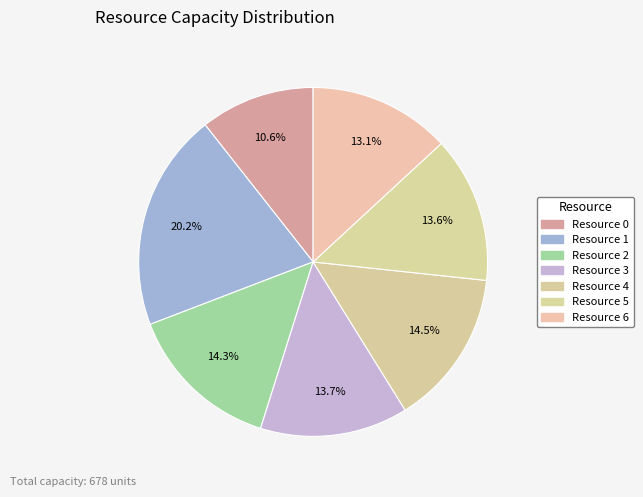

Between Resource 6 and Resource 3, which is larger?

Resource 3